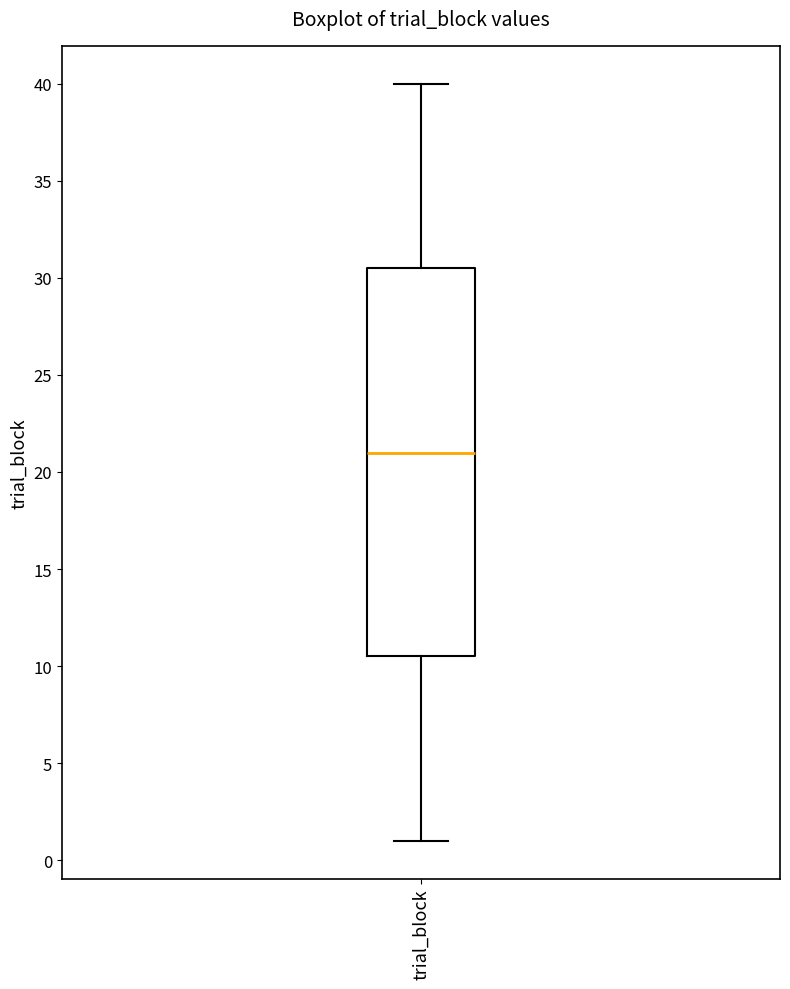

Read this box plot against the y-axis: the position of the median line, the range covered by the box, and the ends of both whiskers. The values are not printed on the chart, so give them approximately, as read against the axis.

median 21.0, box 10.5 to 30.5, whiskers 1.0 to 40.0